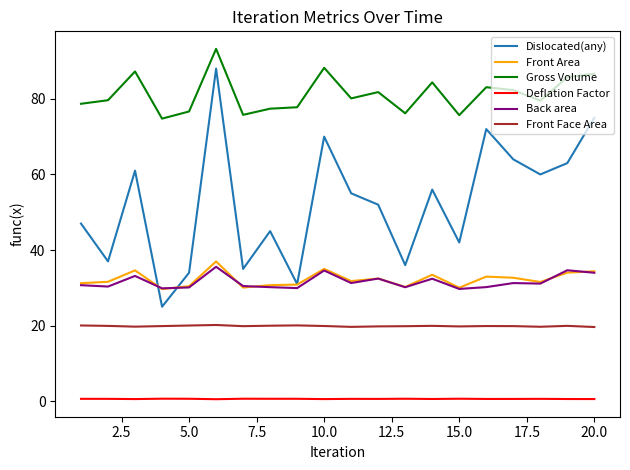

True or false: Deflation Factor and Back area intersect in this chart.

False